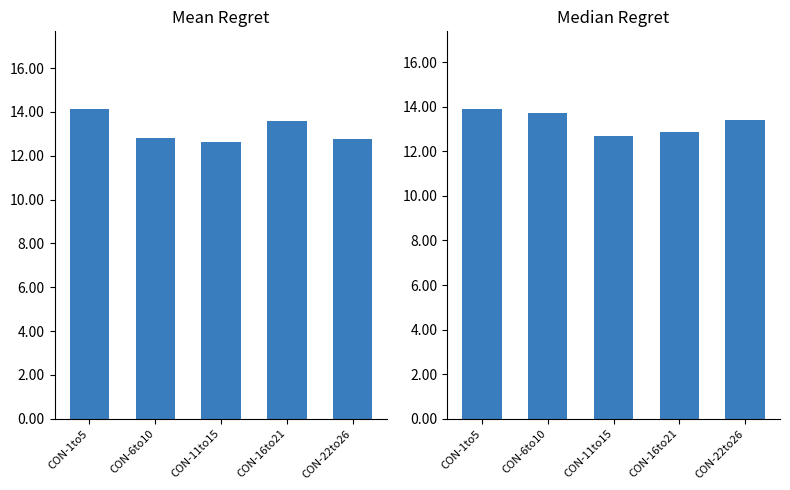

What is the spread (max minus min) of values at CON-11to15?

0.1